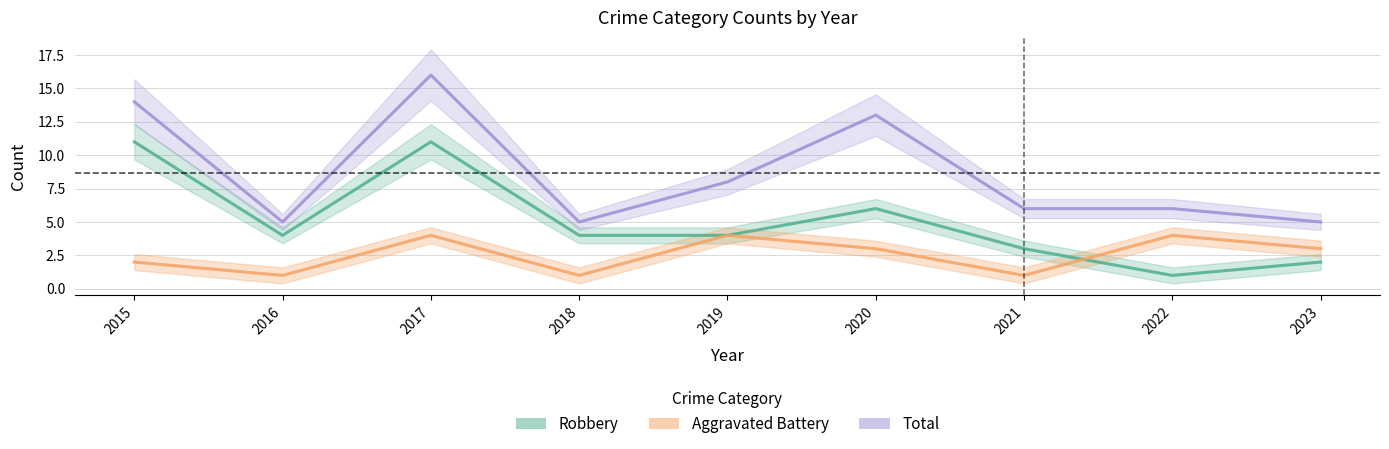

Rank the series by their average value, from highest to lowest.

Total, Robbery, Aggravated Battery